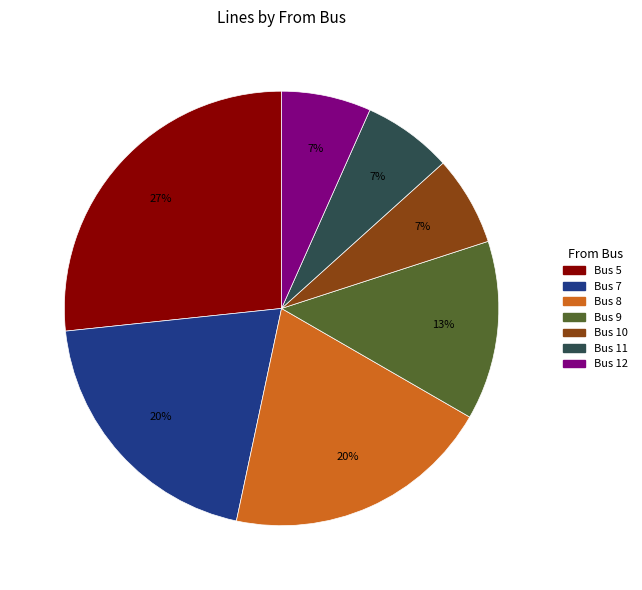

Count the number of slices in the pie.

7